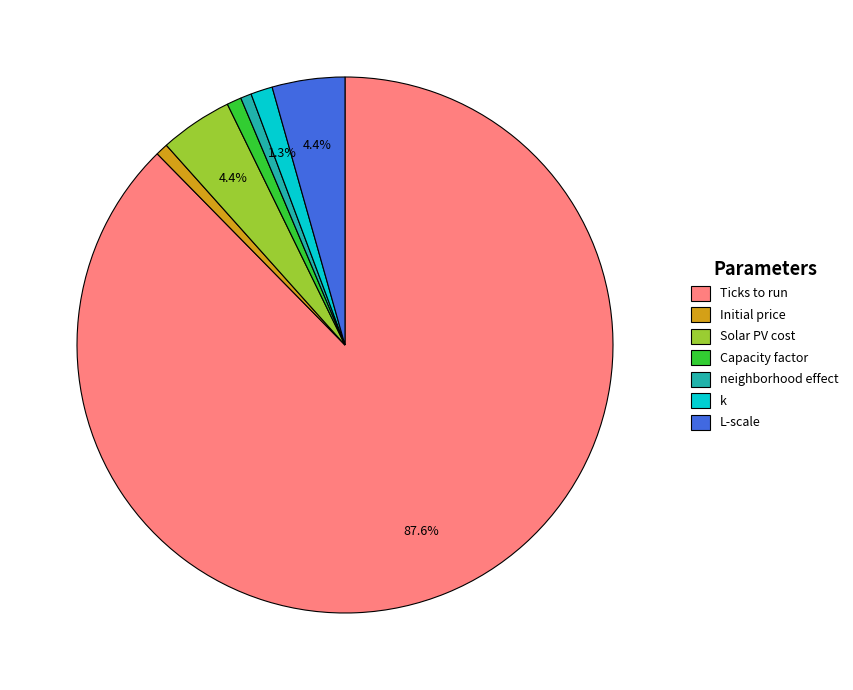

What is the largest slice in the pie chart?

Ticks to run